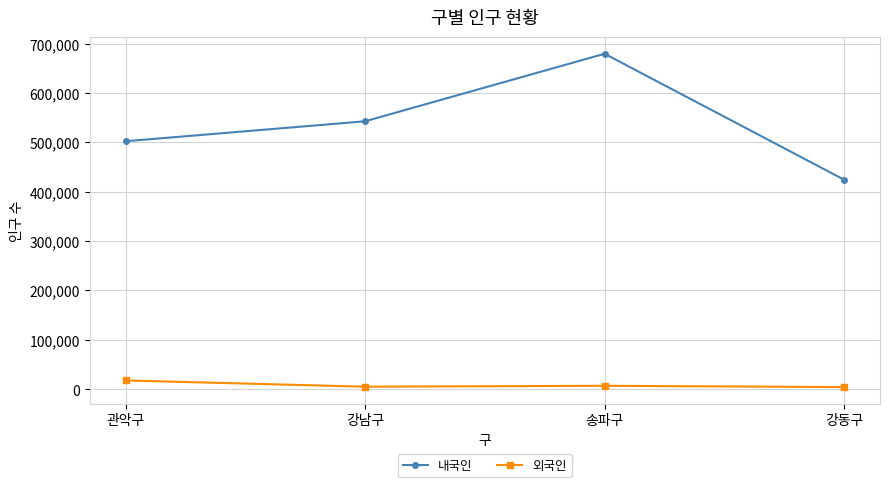

How many distinct data groups are displayed?

2